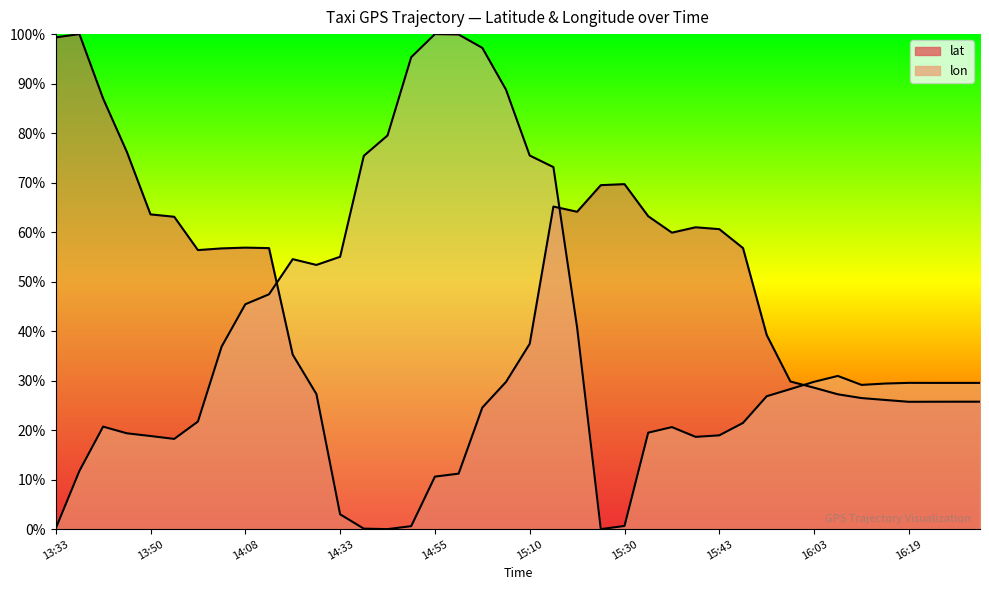

Which series has the widest spread of values?

lat